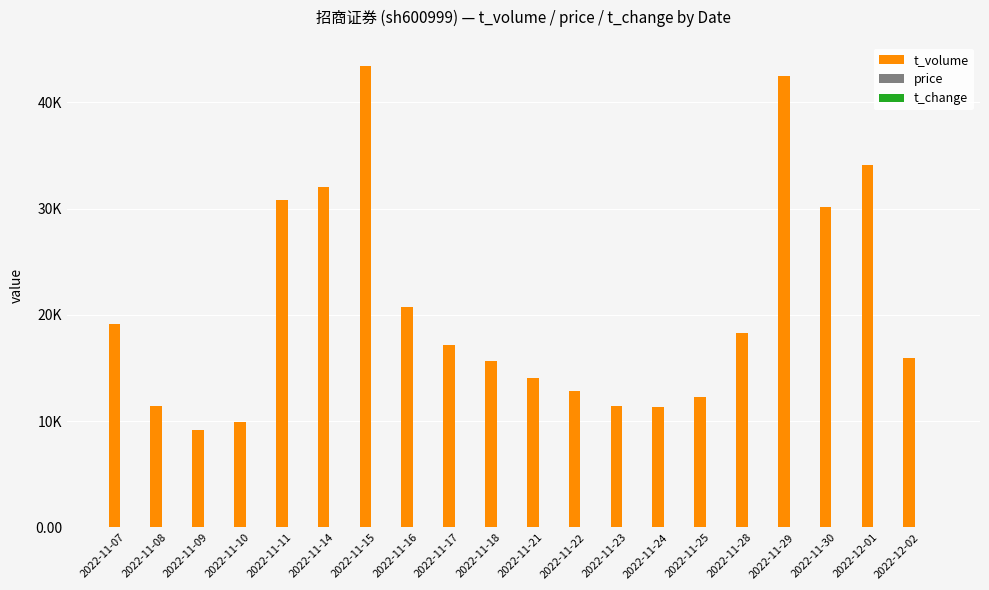

Reading left to right, transcribe all the data shown in this chart.

t_volume: 2022-11-07=19129.0	2022-11-08=11468.0	2022-11-09=9198.0	2022-11-10=9938.0	2022-11-11=30832.0	2022-11-14=31999.0	2022-11-15=43444.0	2022-11-16=20787.0	2022-11-17=17188.0	2022-11-18=15632.0	2022-11-21=14029.0	2022-11-22=12821.0	2022-11-23=11430.0	2022-11-24=11325.0	2022-11-25=12250.0	2022-11-28=18288.0	2022-11-29=42505.0	2022-11-30=30196.0	2022-12-01=34136.0	2022-12-02=15909.0
price: 2022-11-07=13.0	2022-11-08=13.0	2022-11-09=12.8	2022-11-10=12.9	2022-11-11=13.1	2022-11-14=13.2	2022-11-15=13.6	2022-11-16=13.4	2022-11-17=13.4	2022-11-18=13.2	2022-11-21=13.1	2022-11-22=13.1	2022-11-23=13.1	2022-11-24=13.0	2022-11-25=13.2	2022-11-28=13.2	2022-11-29=13.5	2022-11-30=13.5	2022-12-01=13.5	2022-12-02=13.5
t_change: 2022-11-07=0.2	2022-11-08=0.1	2022-11-09=0.1	2022-11-10=0.1	2022-11-11=0.3	2022-11-14=0.3	2022-11-15=0.4	2022-11-16=0.2	2022-11-17=0.2	2022-11-18=0.2	2022-11-21=0.1	2022-11-22=0.1	2022-11-23=0.1	2022-11-24=0.1	2022-11-25=0.1	2022-11-28=0.2	2022-11-29=0.4	2022-11-30=0.3	2022-12-01=0.3	2022-12-02=0.2